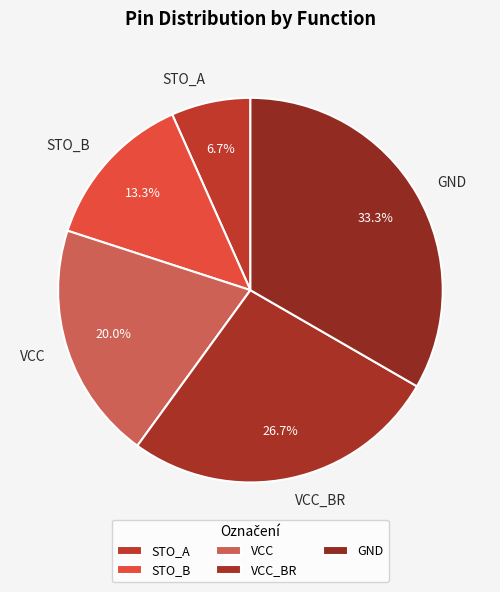

Approximately how many times larger is the value at GND compared to STO_B?

2.5